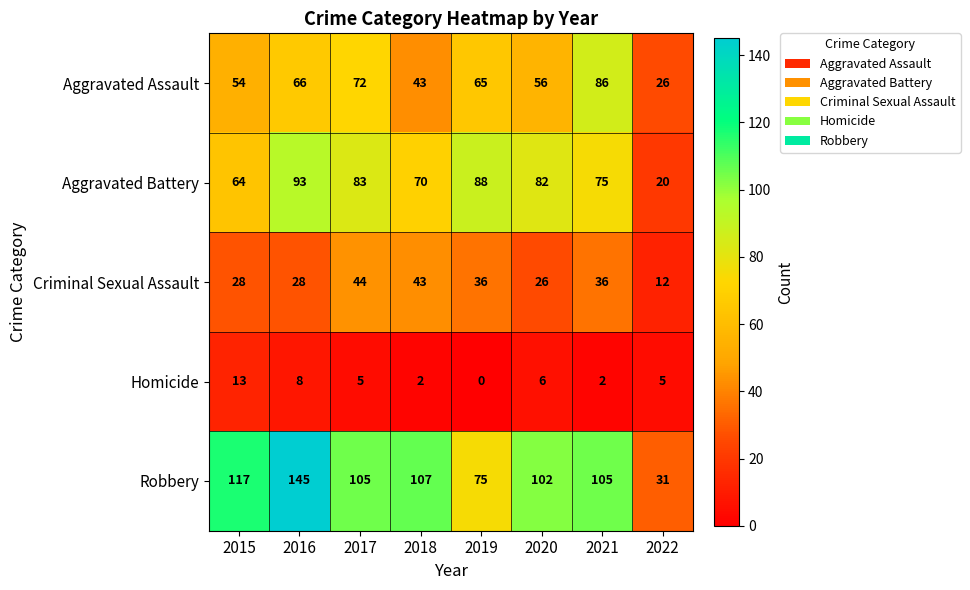

Which series changed the most between 2016 and 2018?

Robbery